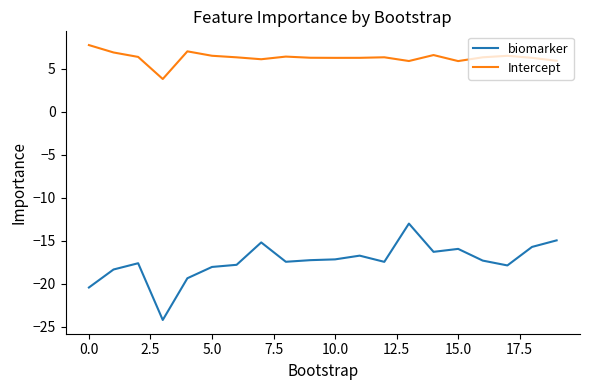

What is the difference between the second highest and second lowest values in the biomarker series?

5.5